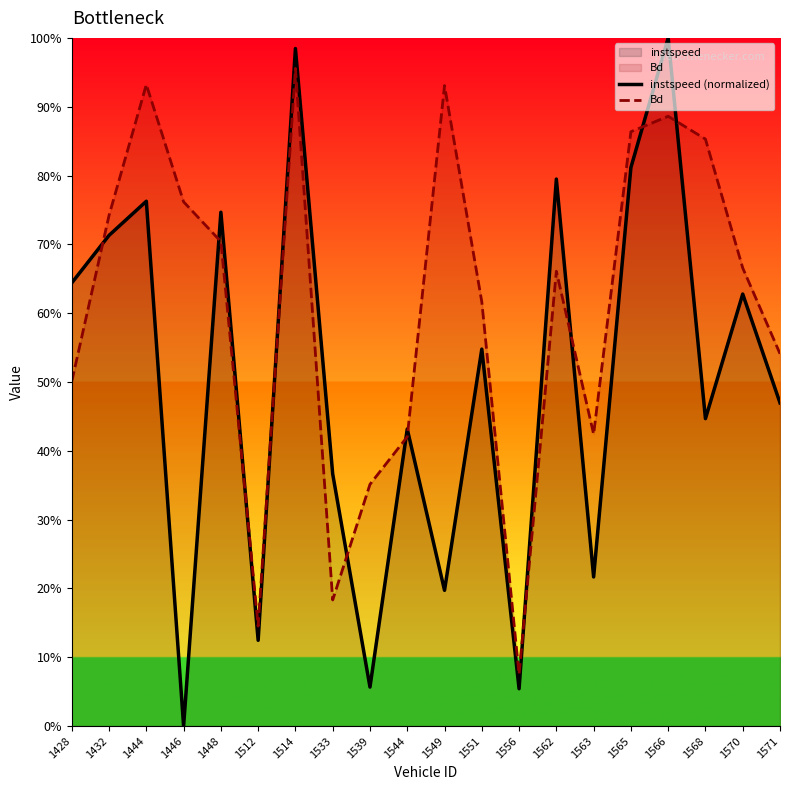

Where do instspeed (normalized) and Bd first cross each other?

1428 and 1432